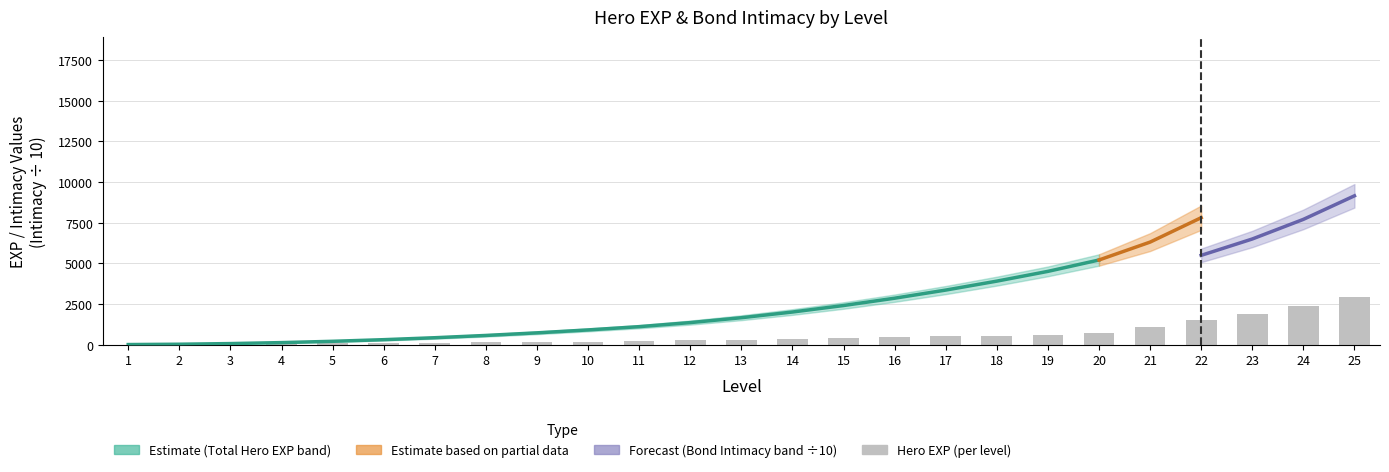

At which label is the value closest to 1450?

22